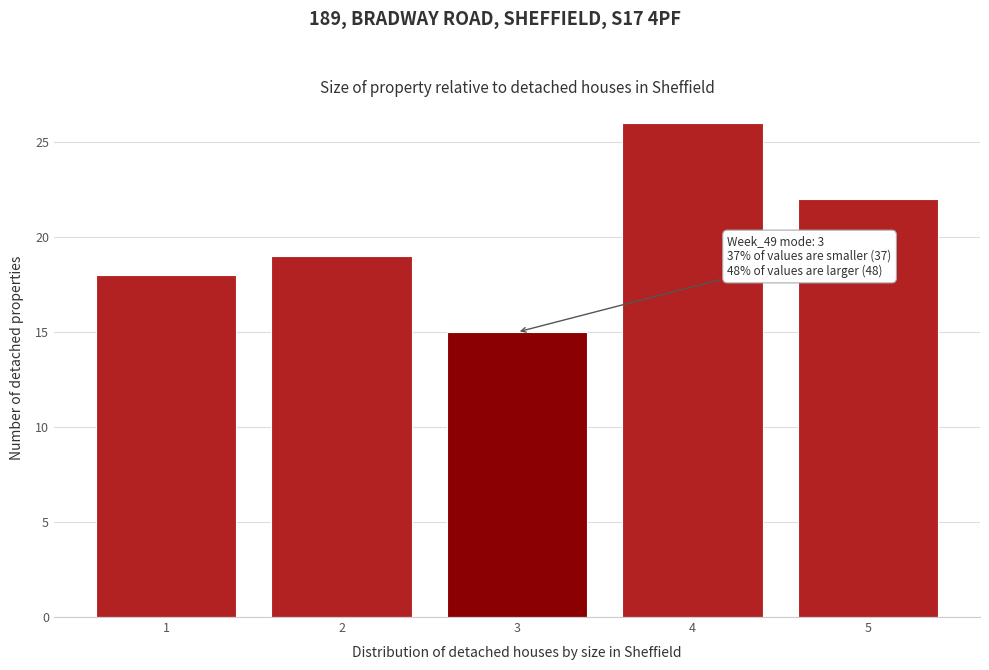

Over which range of the x-axis is the bar tallest?

3.5 to 4.5